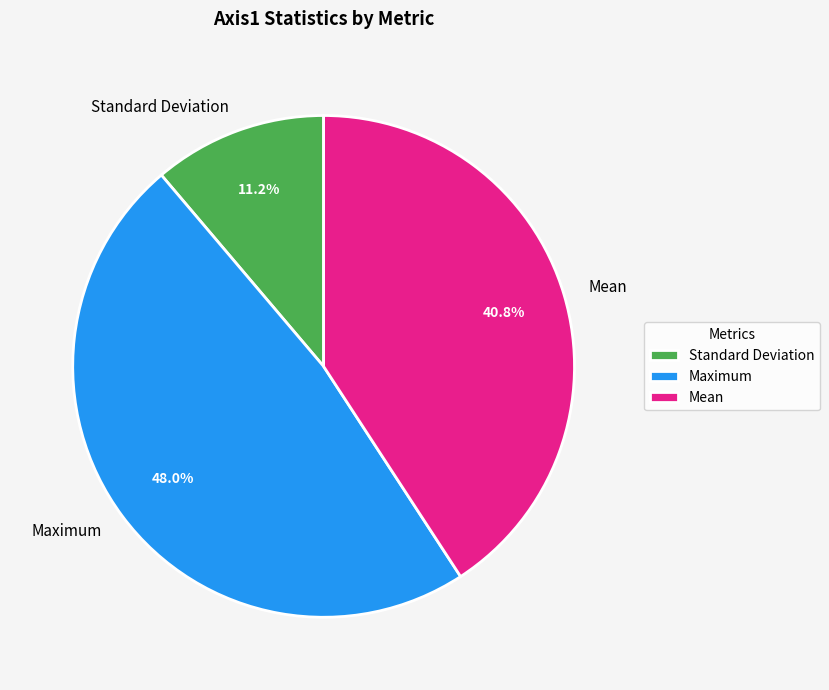

Rank the categories by value from lowest to highest.

Standard Deviation, Mean, Maximum